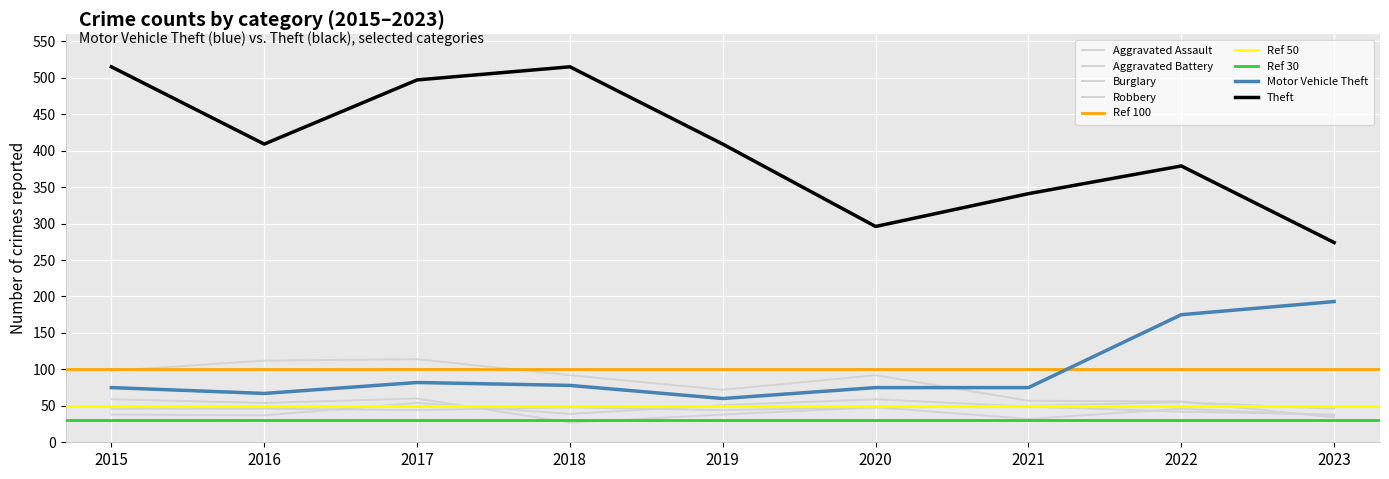

Which series has the largest total across all categories?

Theft